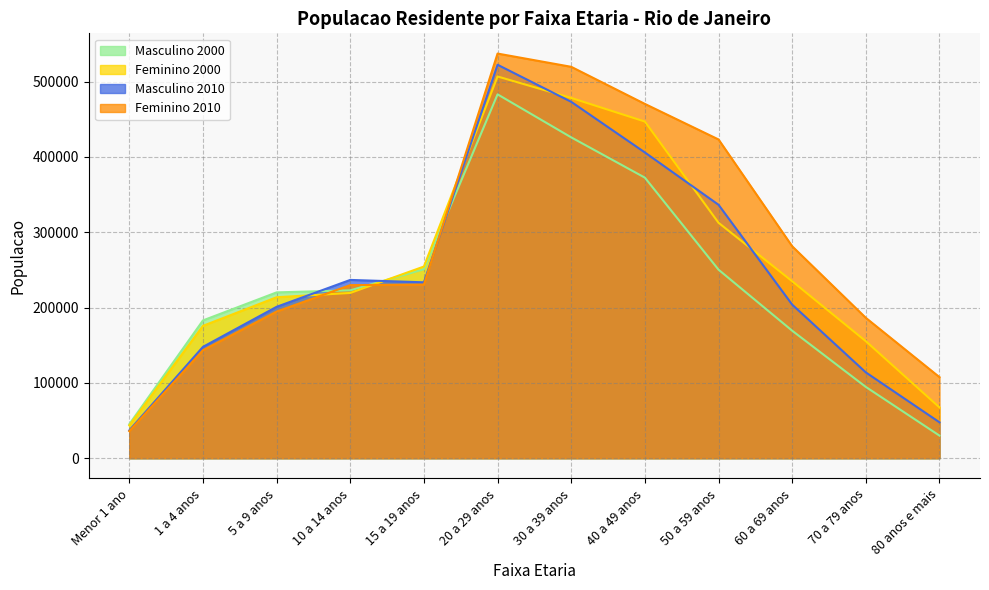

Which series has the largest total across all categories?

Feminino 2010